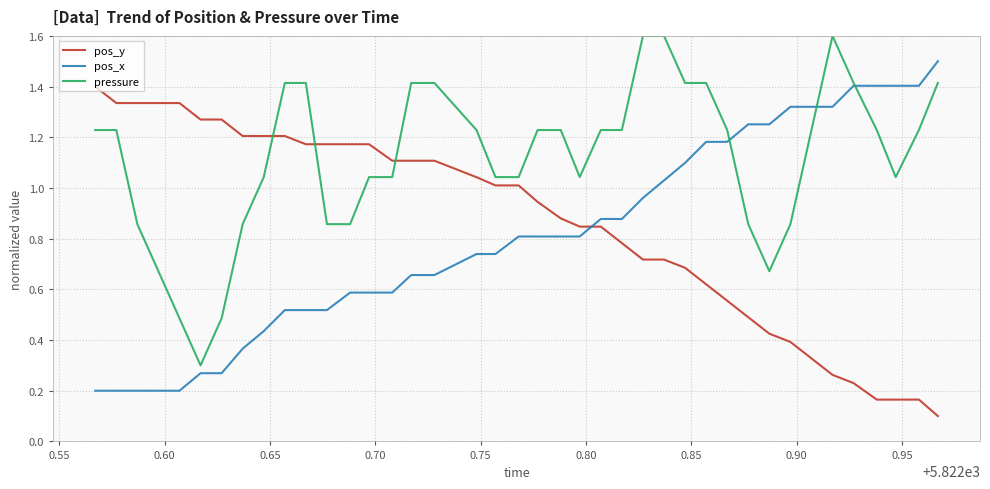

True or false: pos_y and pos_x cross at least once.

True